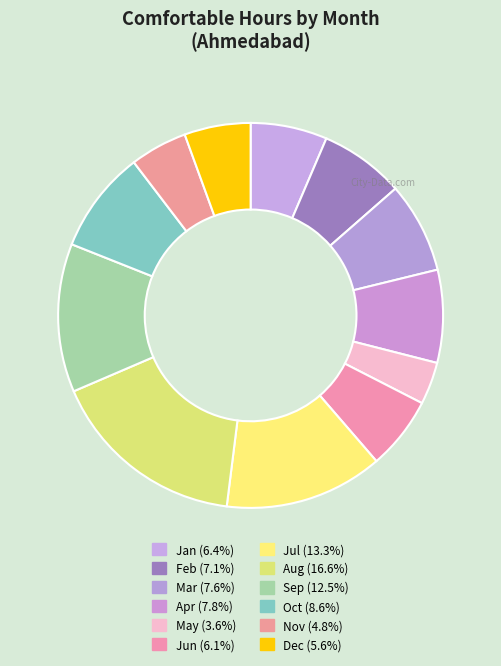

To the nearest percent, what is the combined percentage of Mar and Apr?

15%